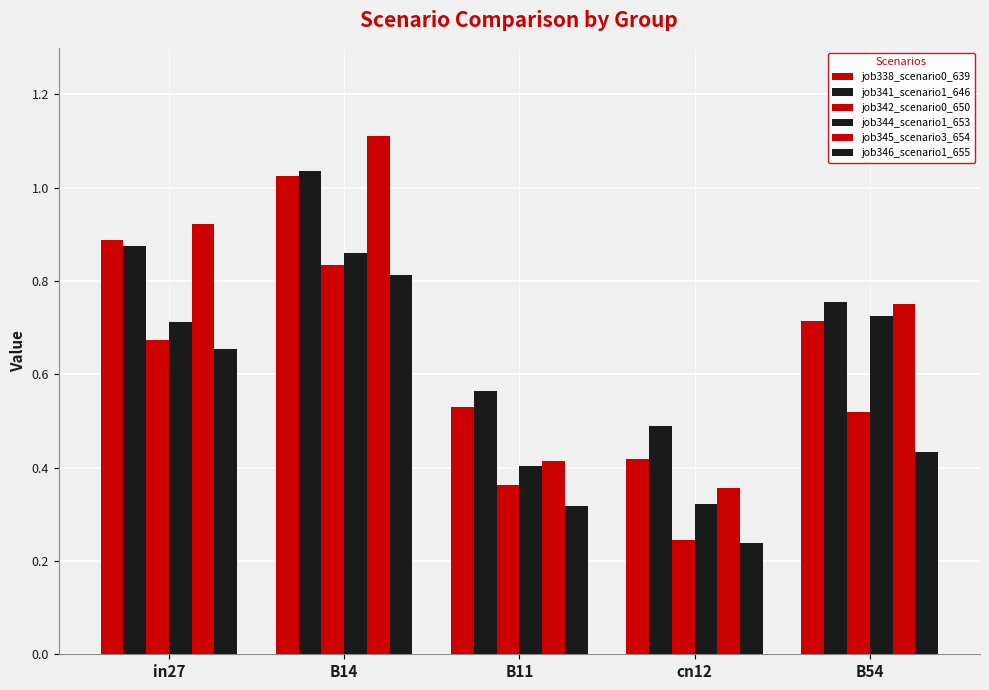

Reading right to left, what are all the values shown in this chart?

job338_scenario0_639: 0.7	0.4	0.5	1.0	0.9
job341_scenario1_646: 0.8	0.5	0.6	1.0	0.9
job342_scenario0_650: 0.5	0.2	0.4	0.8	0.7
job344_scenario1_653: 0.7	0.3	0.4	0.9	0.7
job345_scenario3_654: 0.8	0.4	0.4	1.1	0.9
job346_scenario1_655: 0.4	0.2	0.3	0.8	0.7